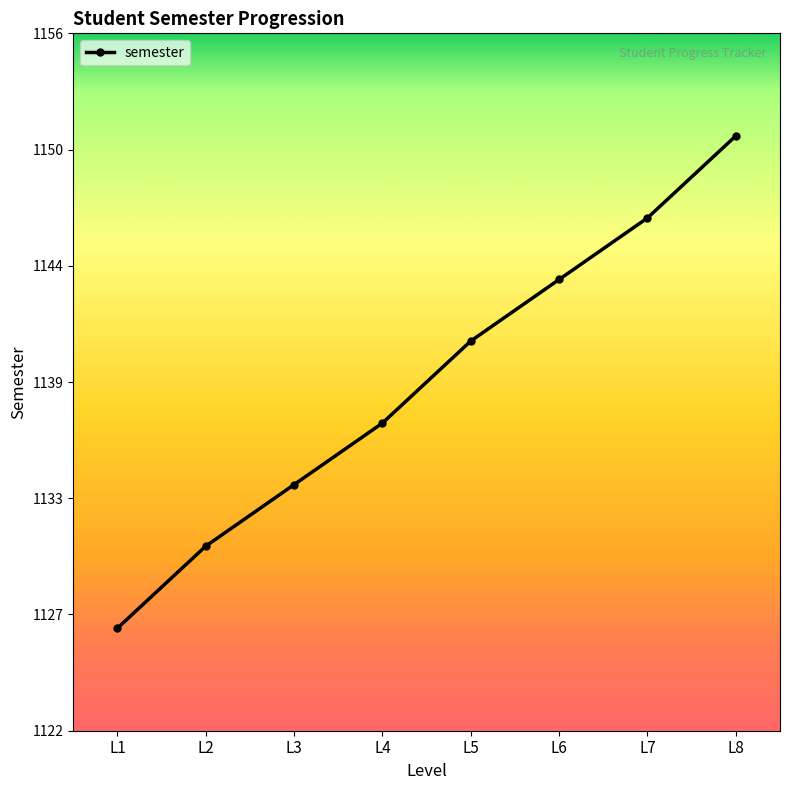

Is it true that the value at L8 is 654?

False